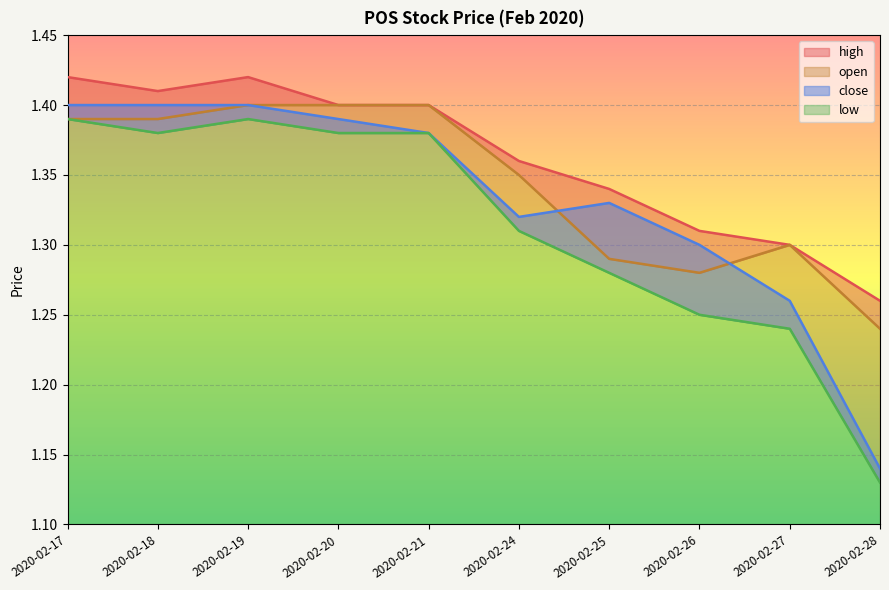

Which label corresponds to the largest value in the chart?

2020-02-17